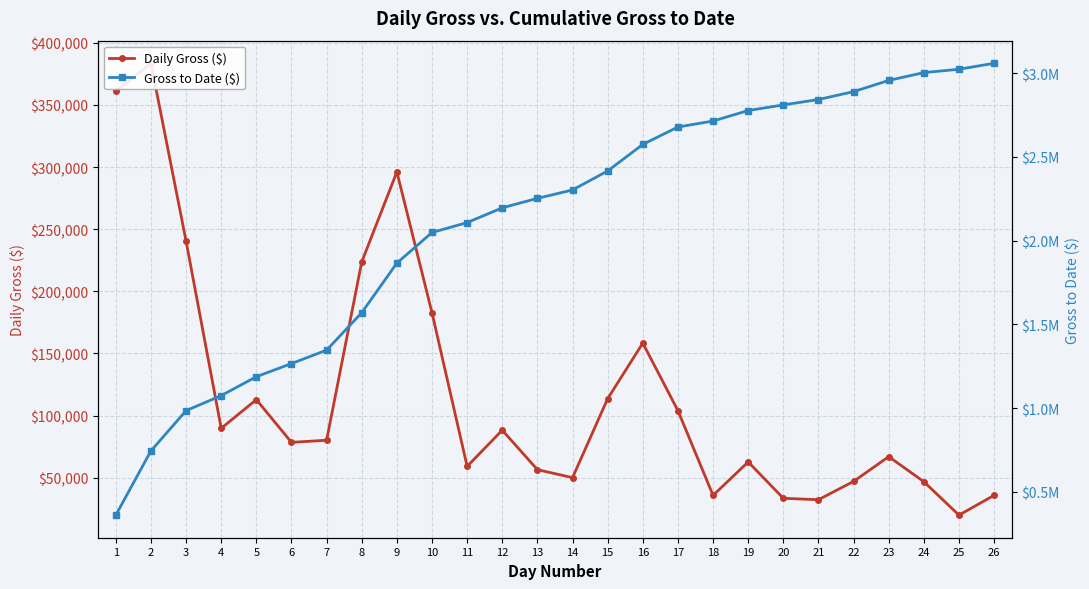

What is the value of the Gross to Date ($) point at the 7th from the left?

1346253